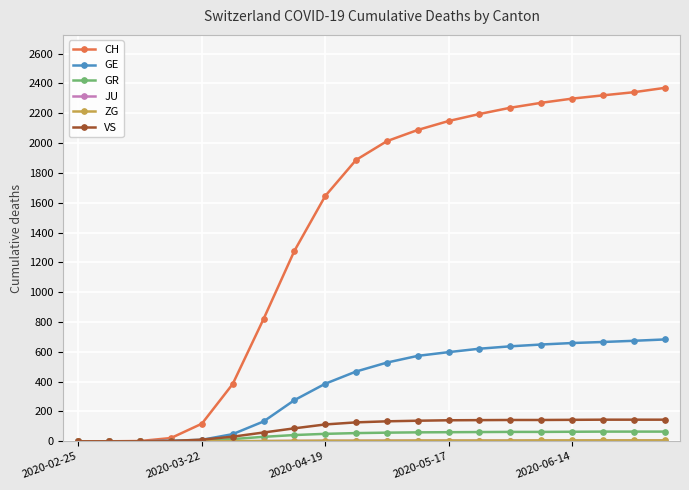

Which series has the largest range (max minus min)?

CH